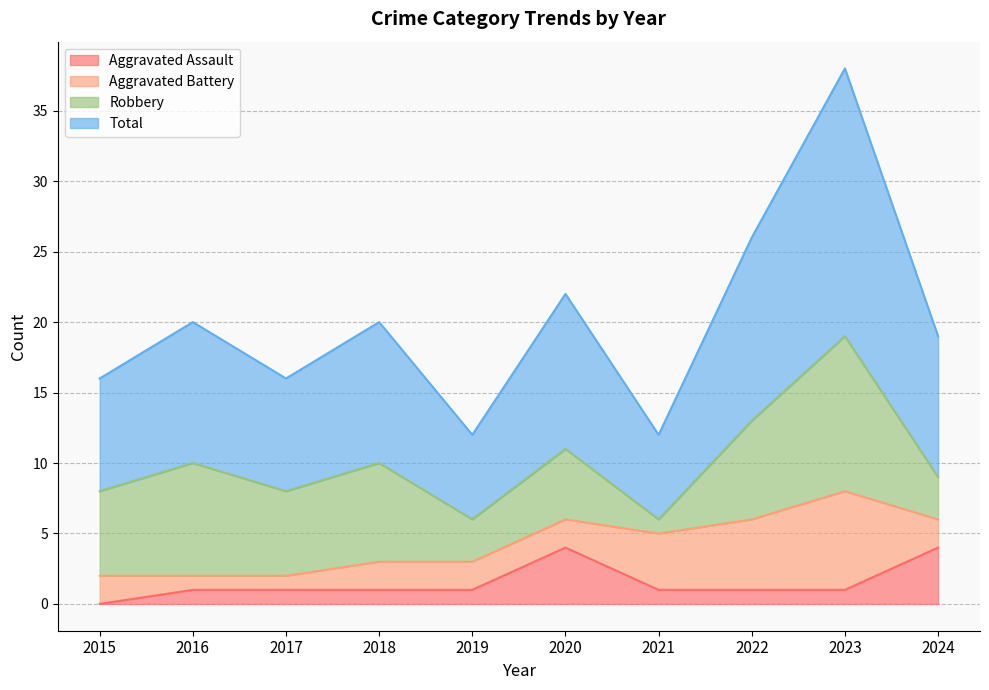

Which series has the widest spread of values?

Total